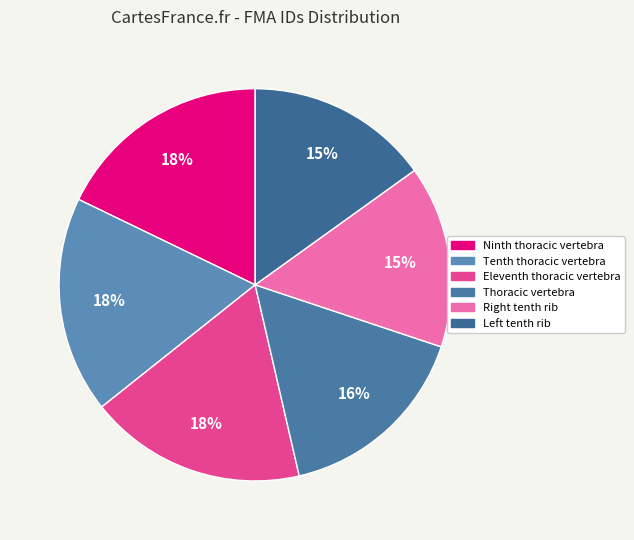

Which category has the biggest portion of the pie?

Eleventh thoracic vertebra